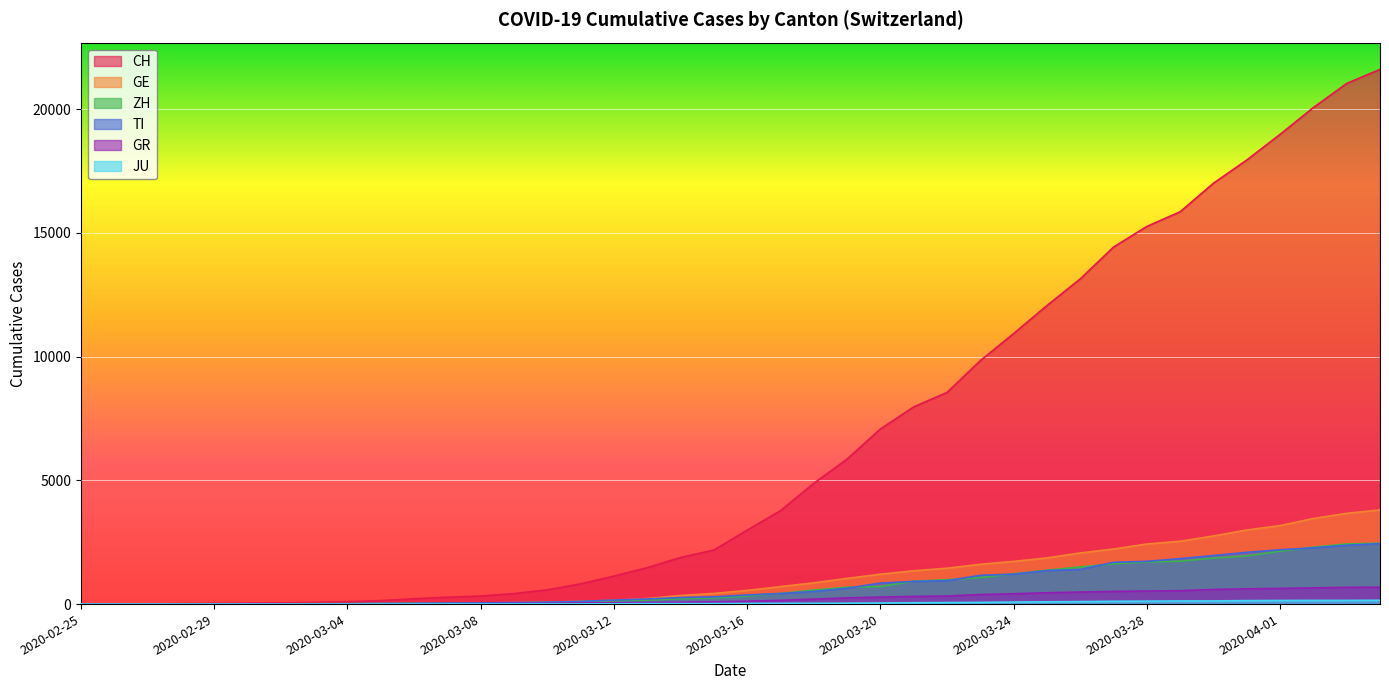

What is the label of the 36th point from the right?

2020-02-29